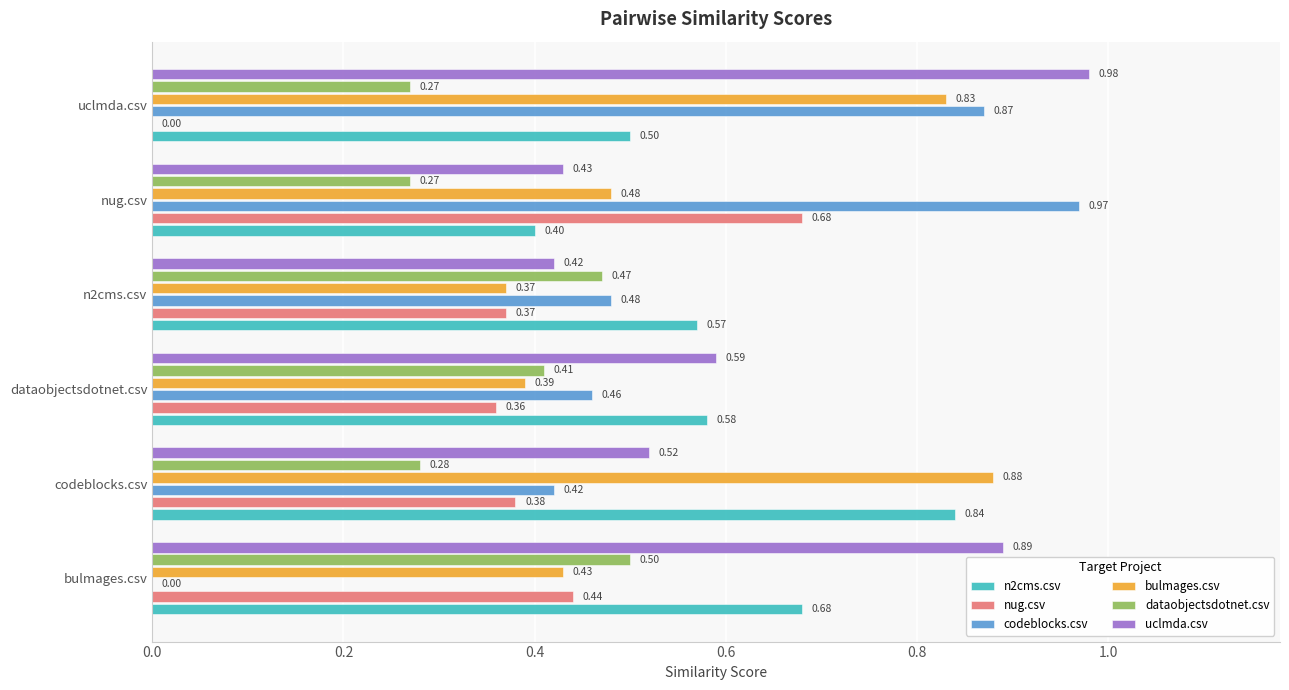

Which category has the highest value across all series?

uclmda.csv